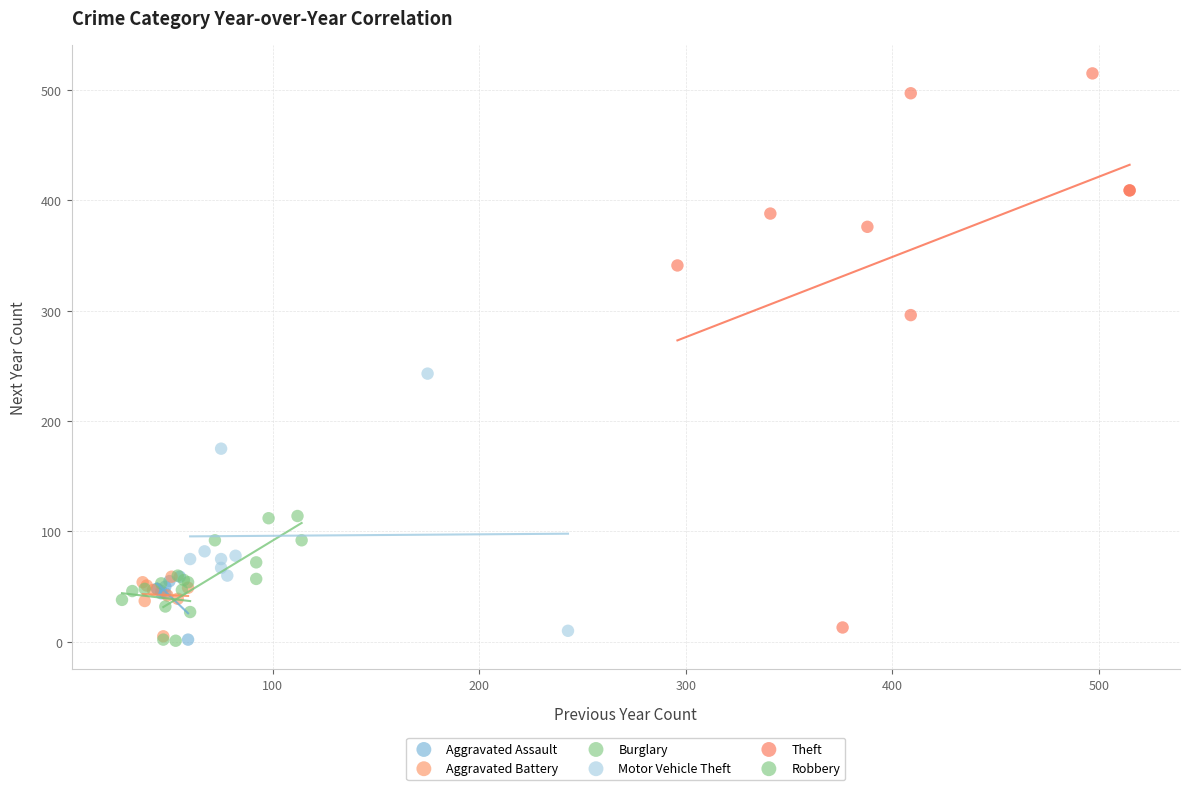

What are all the series names shown in the legend?

Aggravated Assault, Aggravated Battery, Burglary, Motor Vehicle Theft, Theft, Robbery